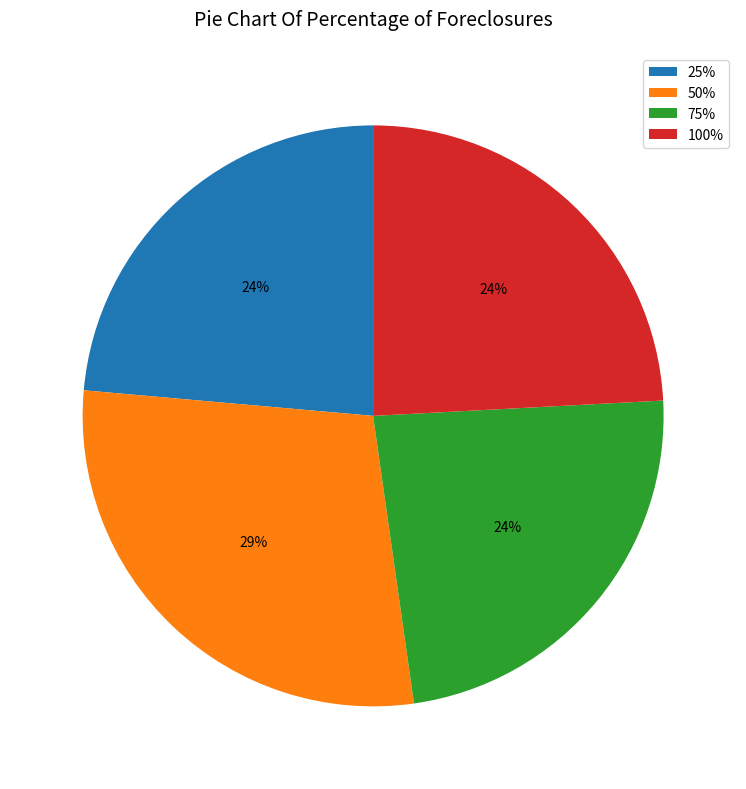

Approximately how many times larger is the value at 25% compared to 50%?

0.8